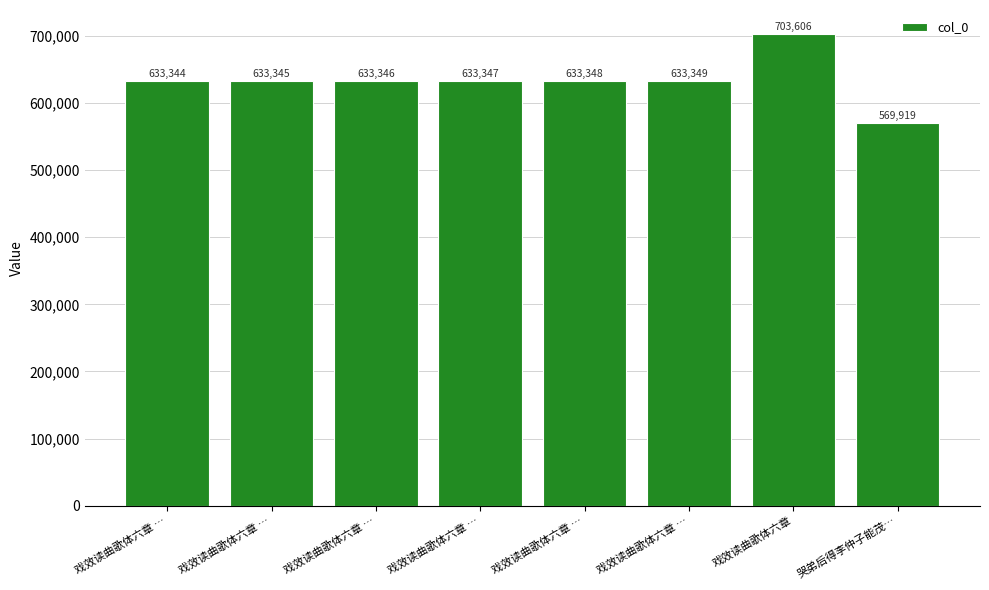

Rank the categories by value from lowest to highest.

哭弟后得李仲子能茂…, 戏效读曲歌体六章 …, 戏效读曲歌体六章 …, 戏效读曲歌体六章 …, 戏效读曲歌体六章 …, 戏效读曲歌体六章 …, 戏效读曲歌体六章 …, 戏效读曲歌体六章